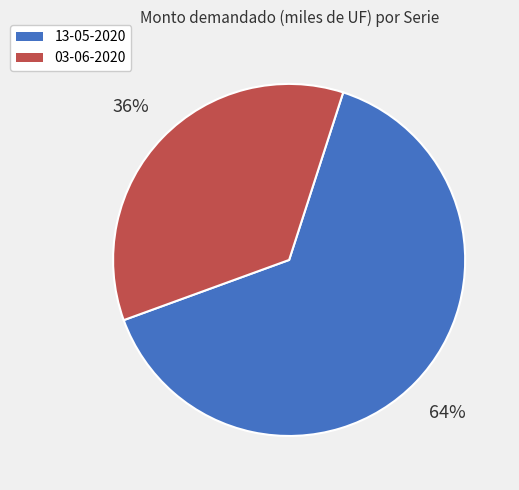

To the nearest percent, what portion does 13-05-2020 represent?

64%